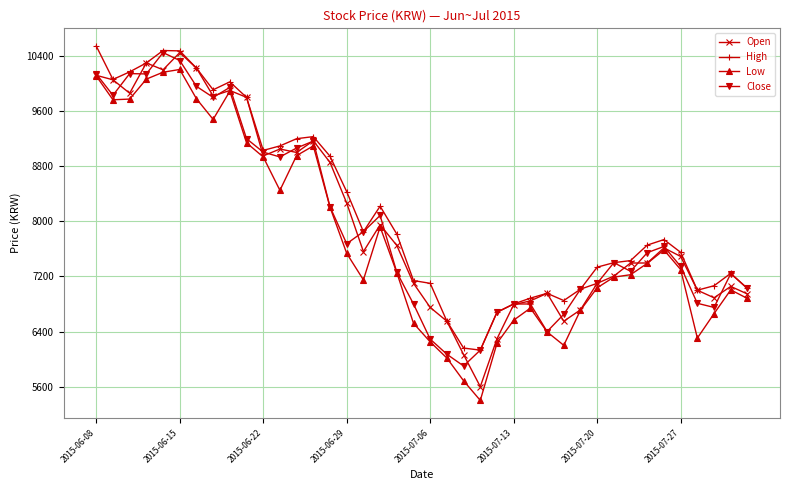

Which series has the largest range (max minus min)?

Open